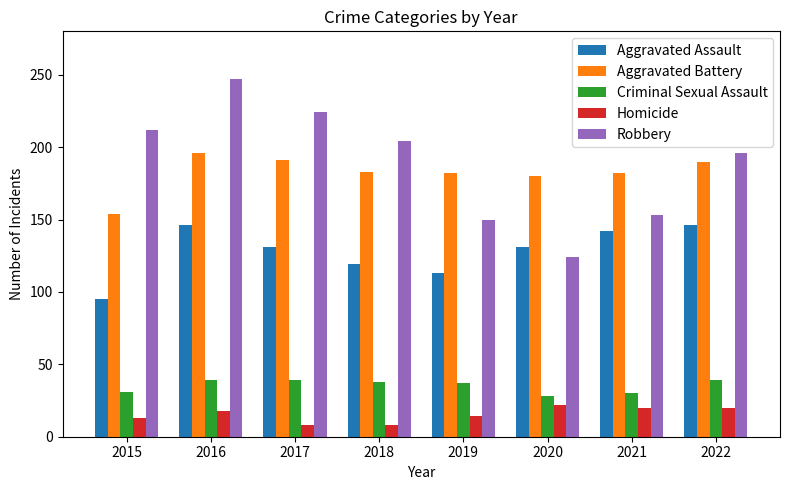

What is the total value across all series at 2019?

496